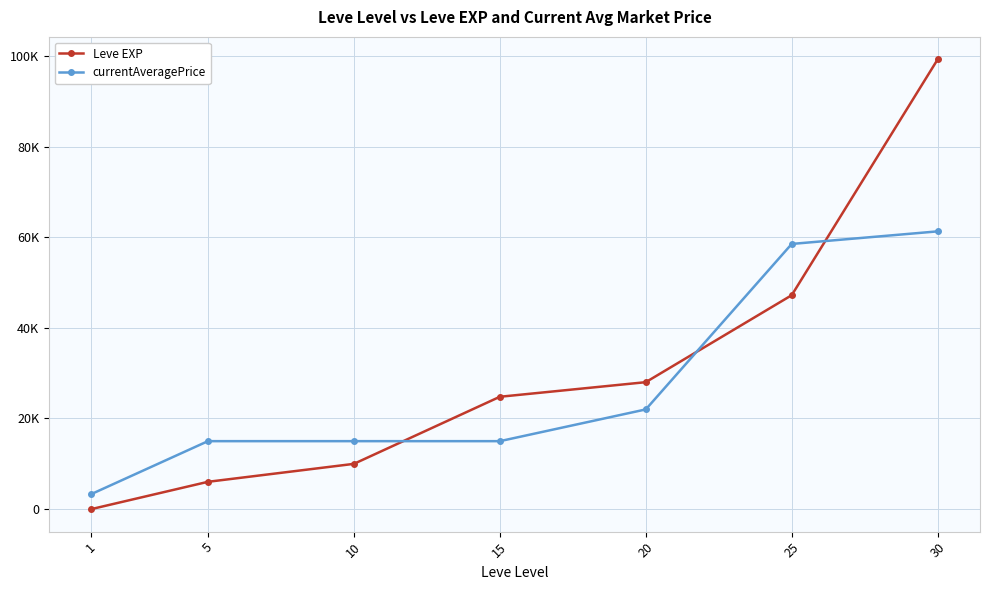

What are all the series names shown in the legend?

Leve EXP, currentAveragePrice